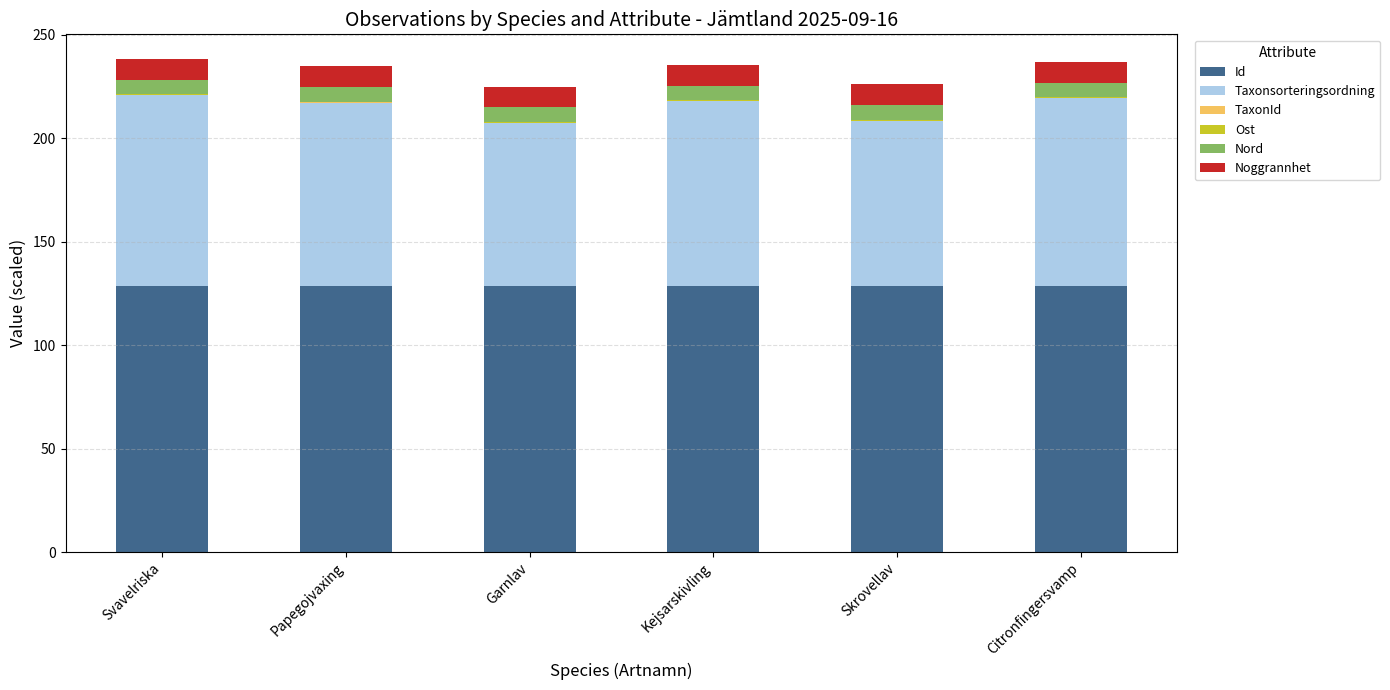

What is the sum of all Id values?

770.9